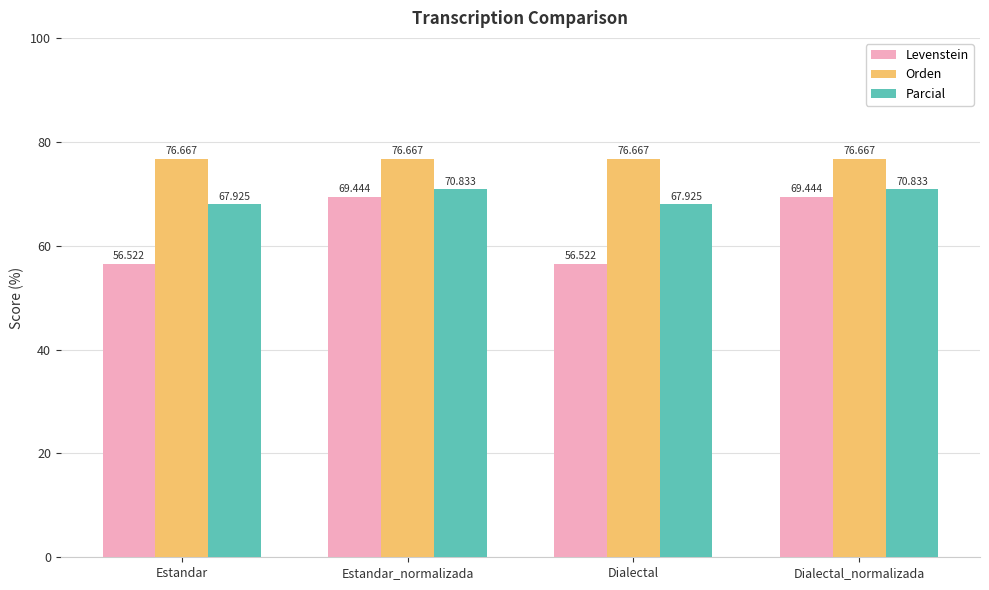

Which series changed the most between Estandar_normalizada and Dialectal?

Levenstein